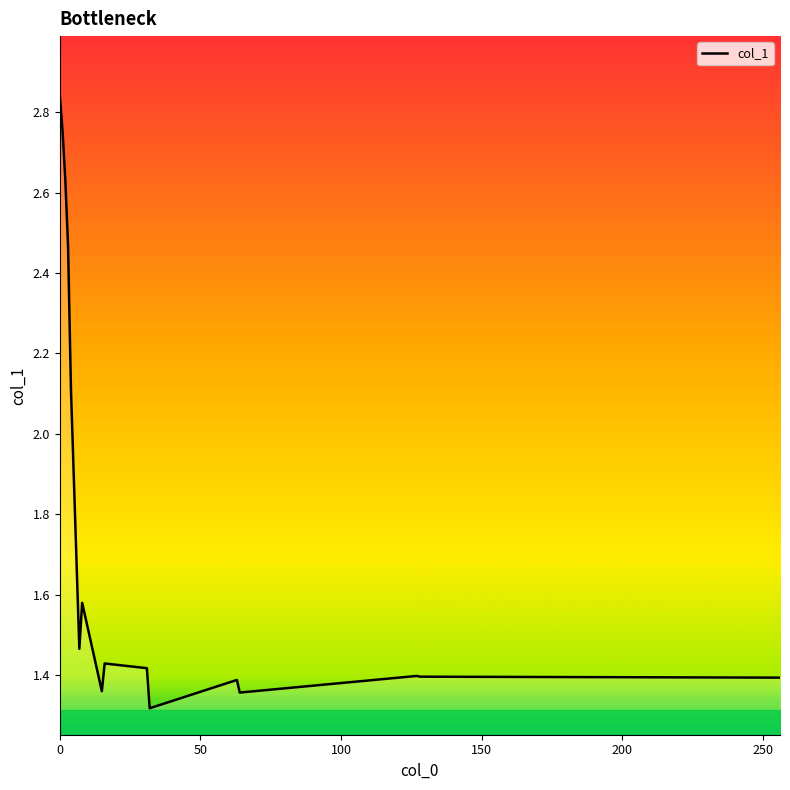

How many lines are shown in the chart?

1